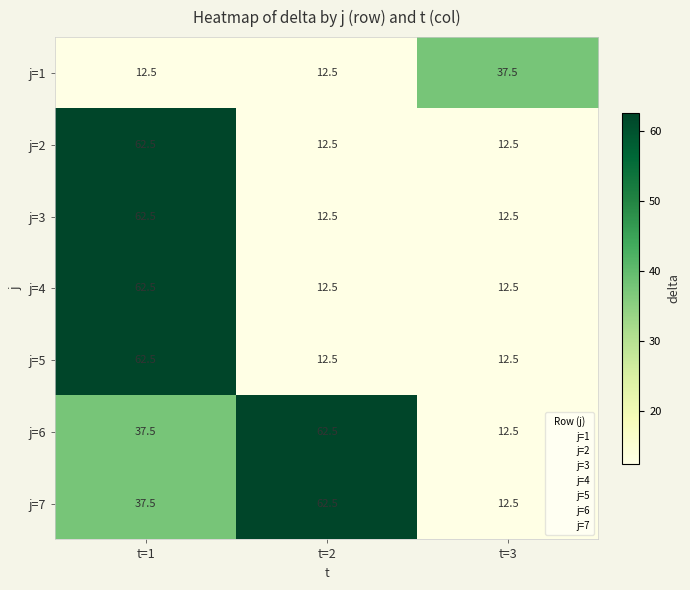

What is the maximum value shown in the chart?

62.5